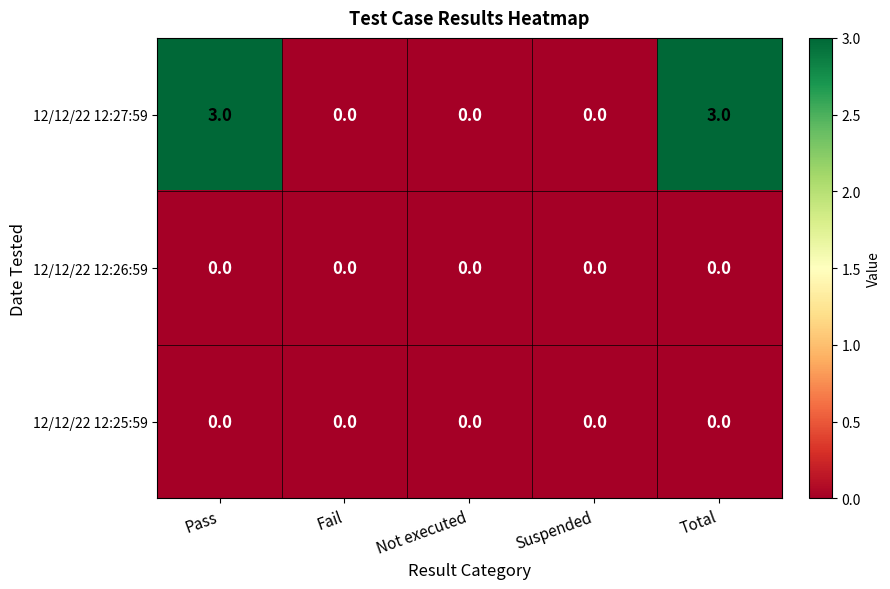

How many distinct data groups are displayed?

3